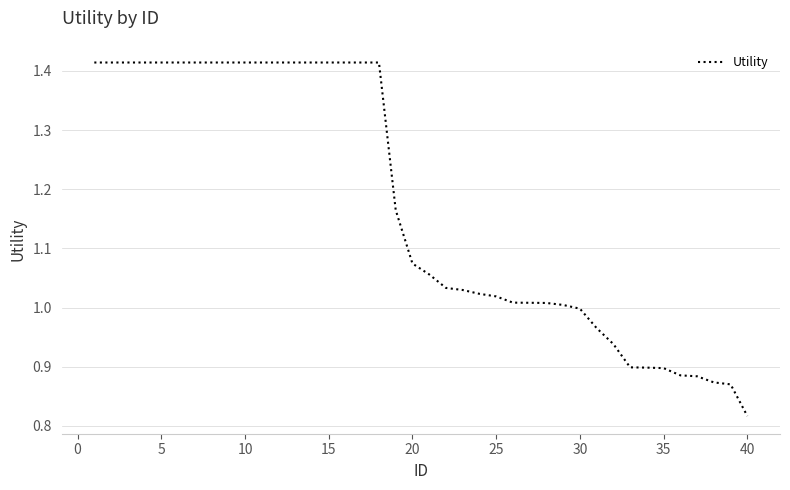

What is the difference between the maximum and minimum values?

0.6